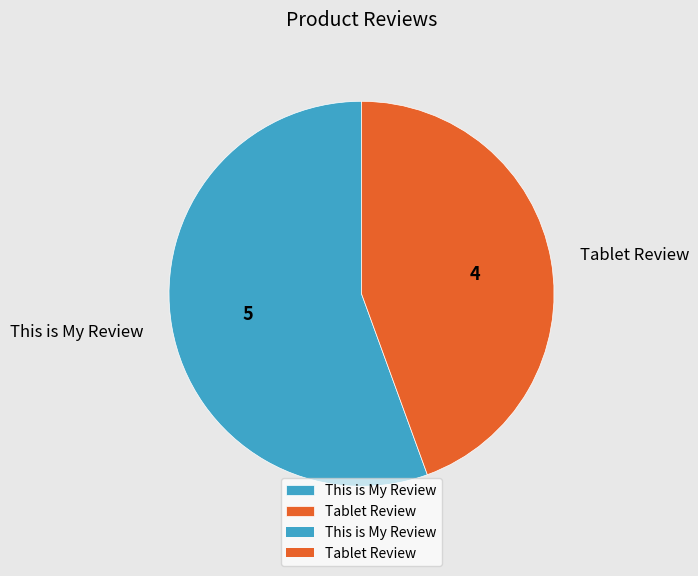

Rank the categories by value from lowest to highest.

Tablet Review, This is My Review